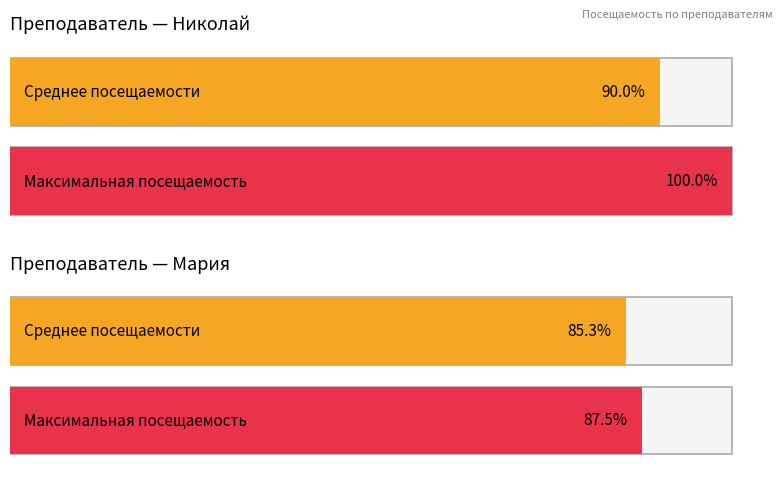

At how many categories does at least one series exceed 14?

2